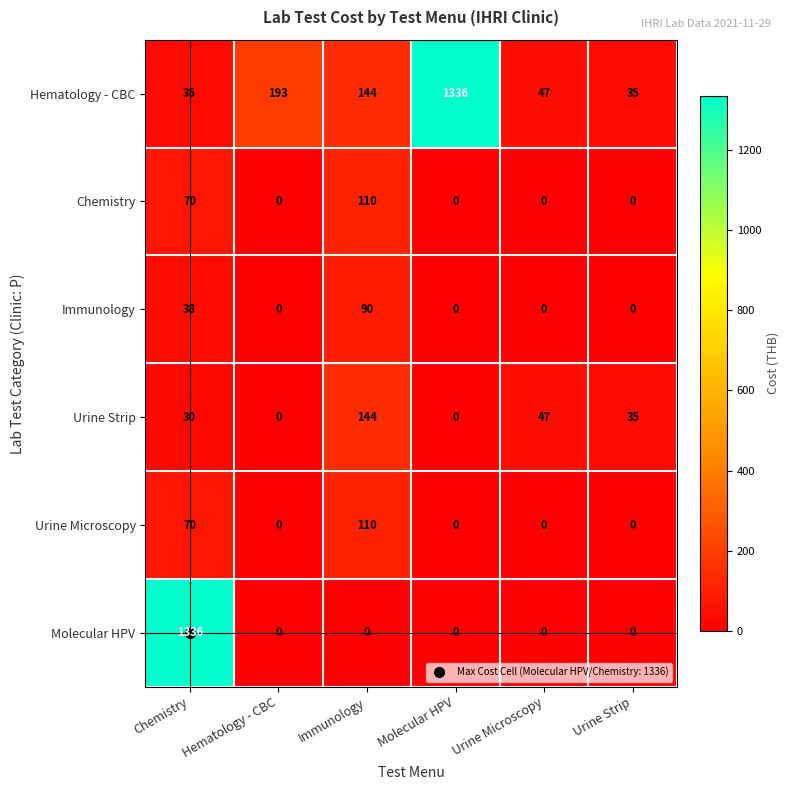

At which category is the sum across all series the highest?

Chemistry